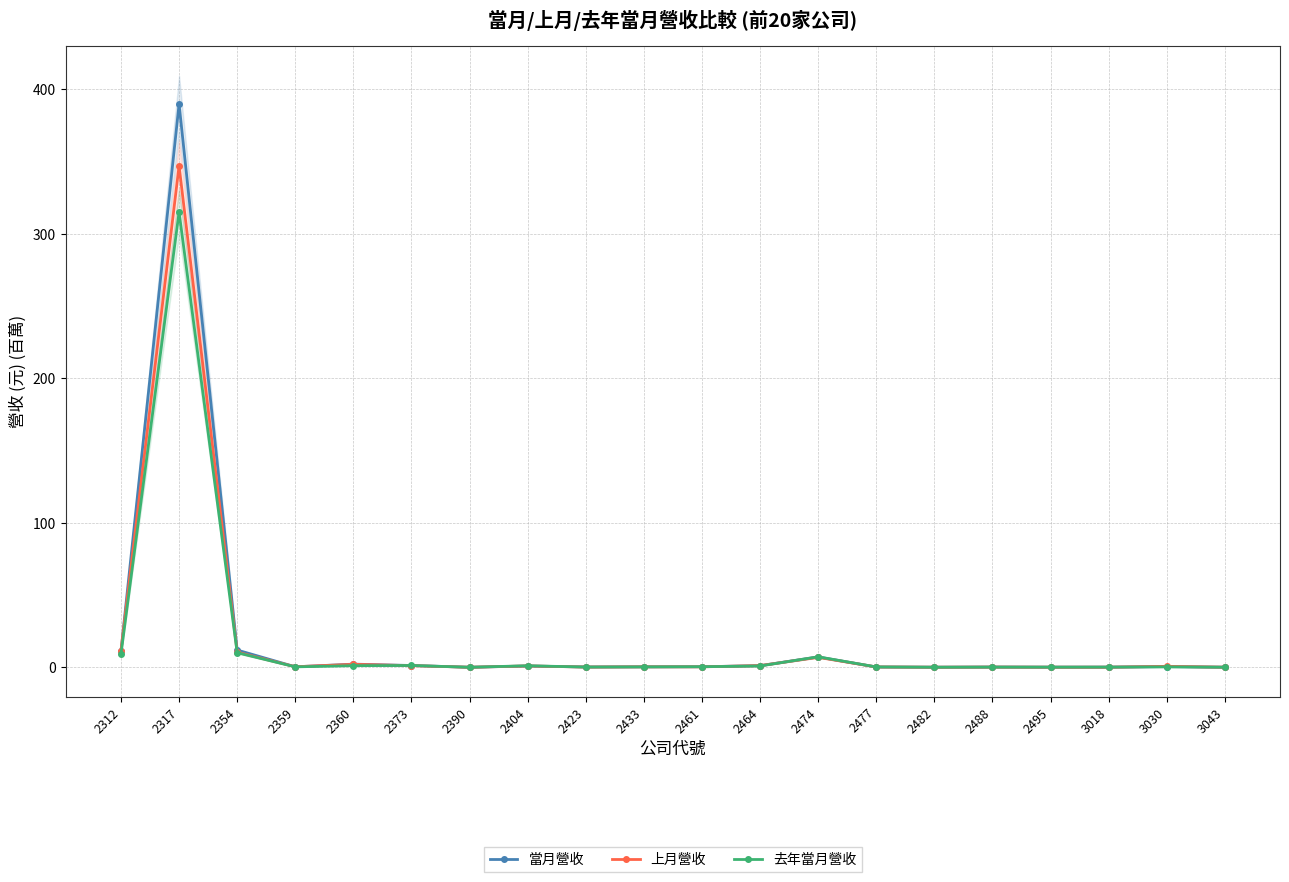

At which category does 上月營收 reach its first local peak?

2317